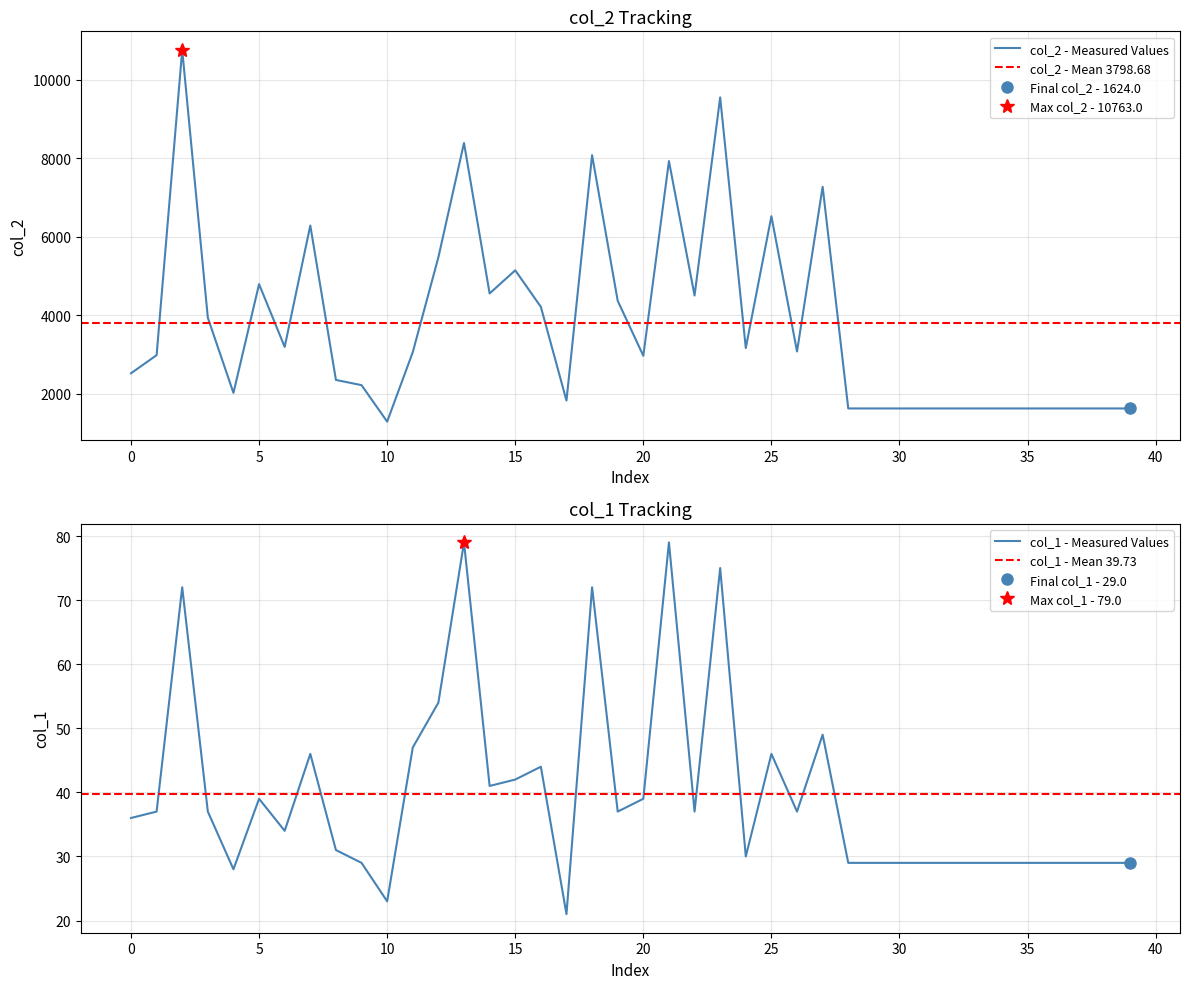

Which has a higher value, 23 or 31?

23